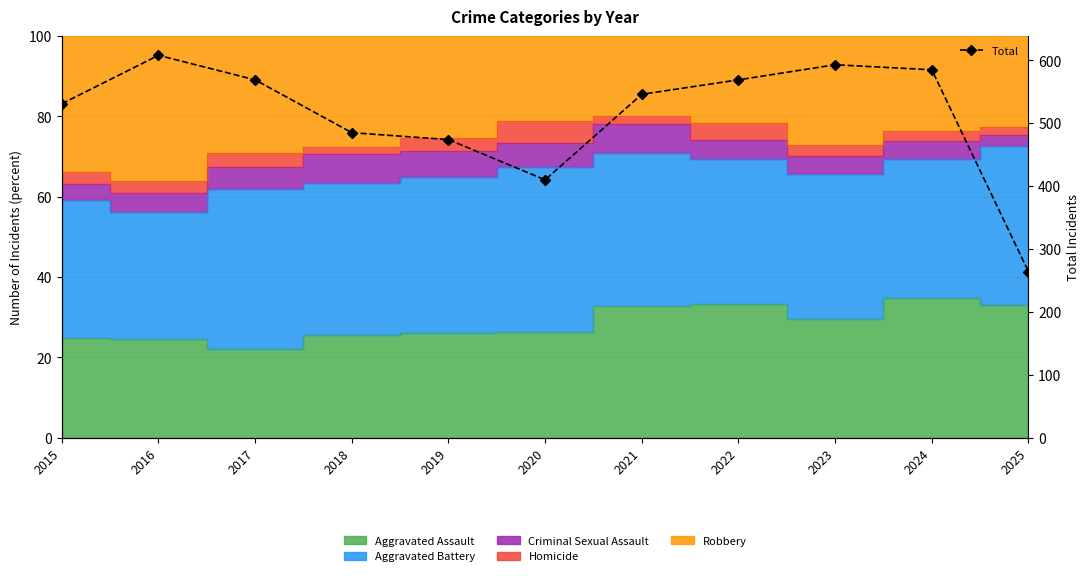

Which label corresponds to the largest value in the chart?

2016